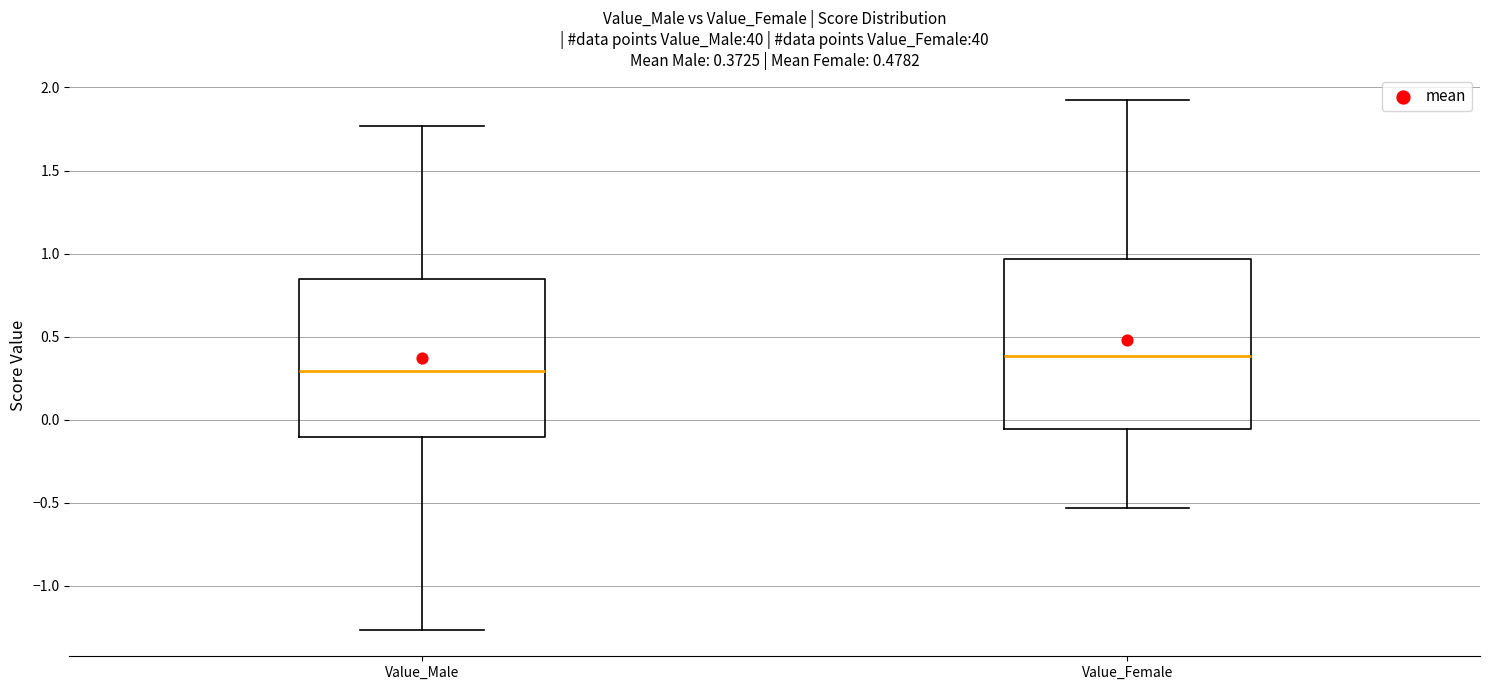

Which box is the tallest, from its lower edge to its upper edge?

Value_Female